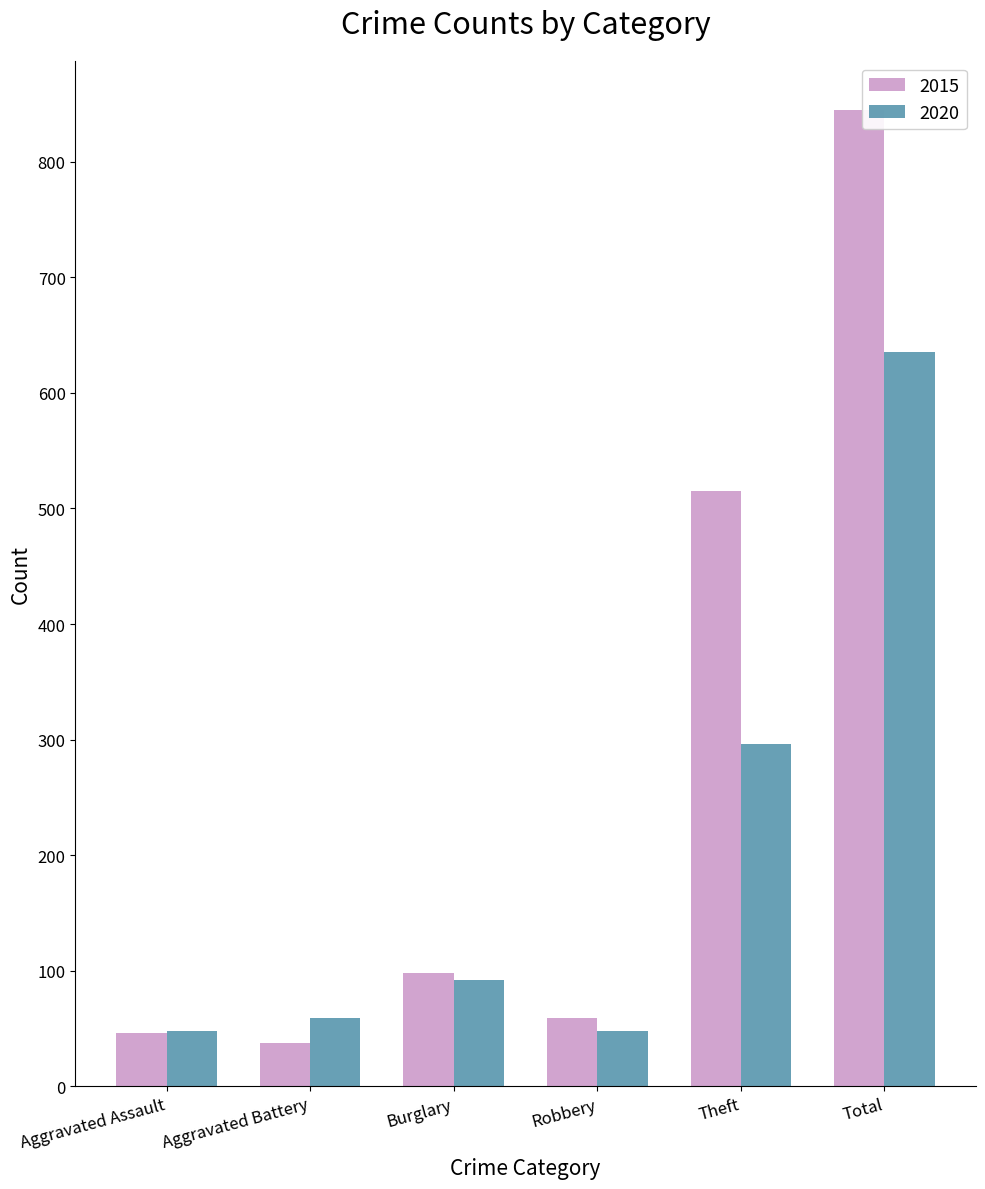

Where is 2015 nearest to the value 441?

Theft